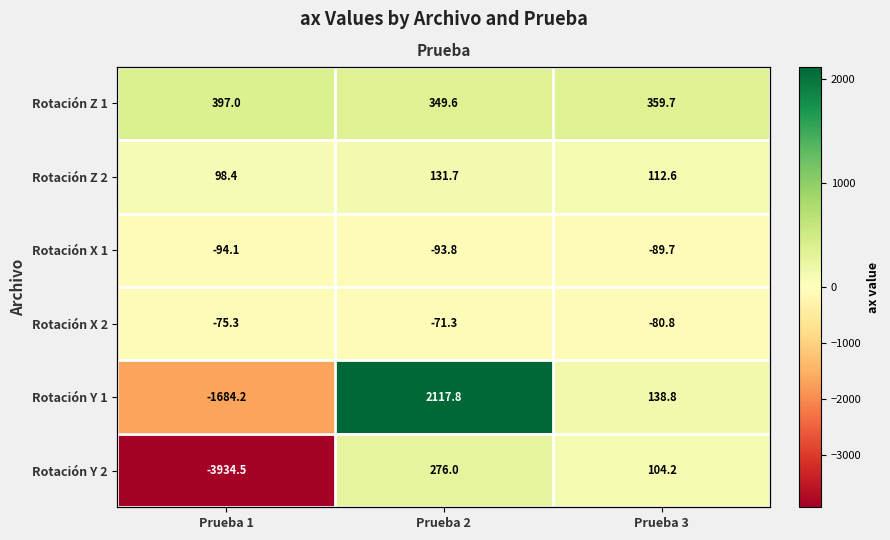

At which label does Rotación Y 2 reach its minimum?

Prueba 1